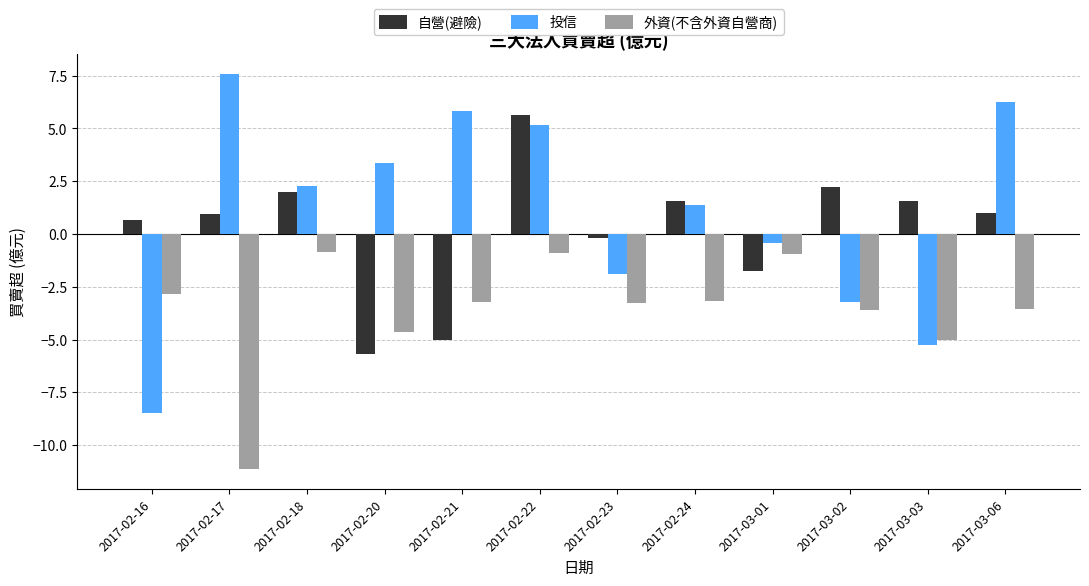

How many bars are there in each group?

3